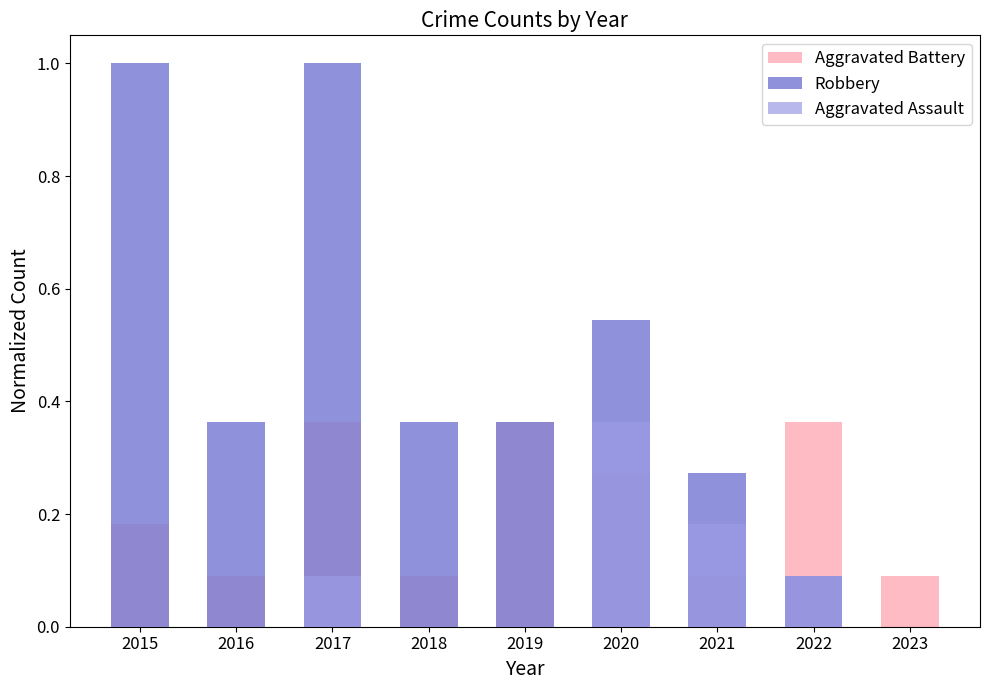

At which category does the chart reach its peak across all series?

2015